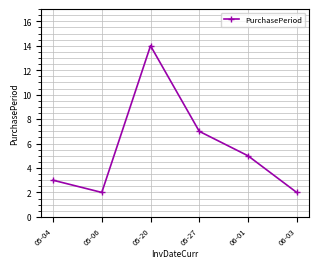

Does the chart have visible grid lines?

Yes